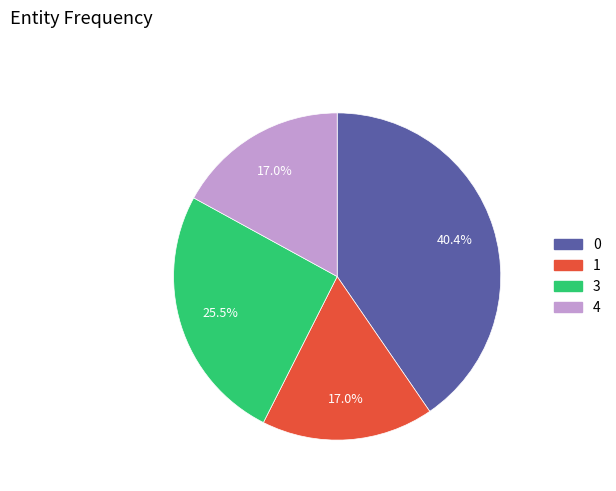

Which has a higher value, 3 or 4?

3